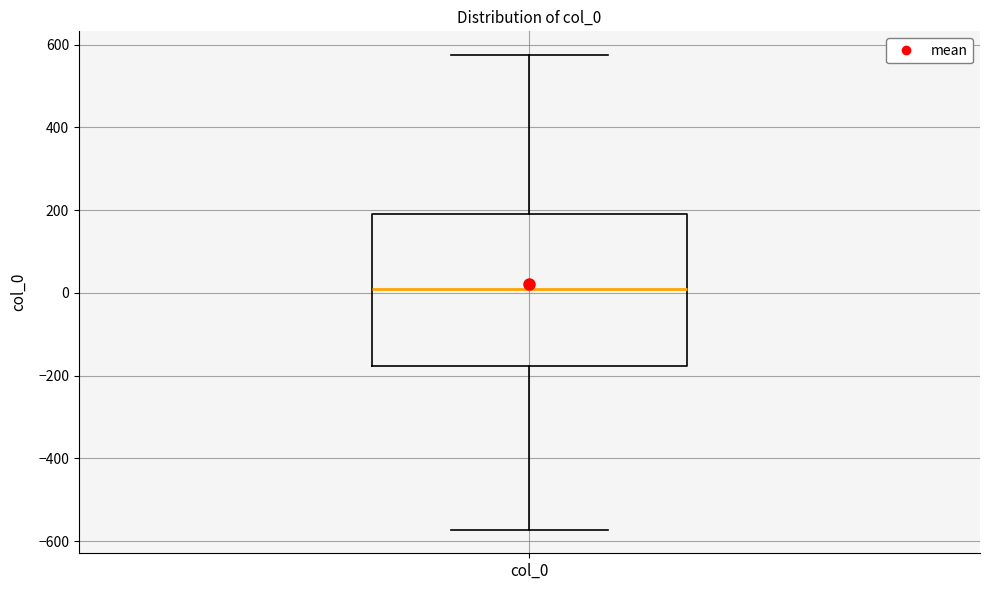

Where does the upper whisker of the box for col_0 end on the y-axis? The values are not printed on the chart, so give them approximately, as read against the axis.

580